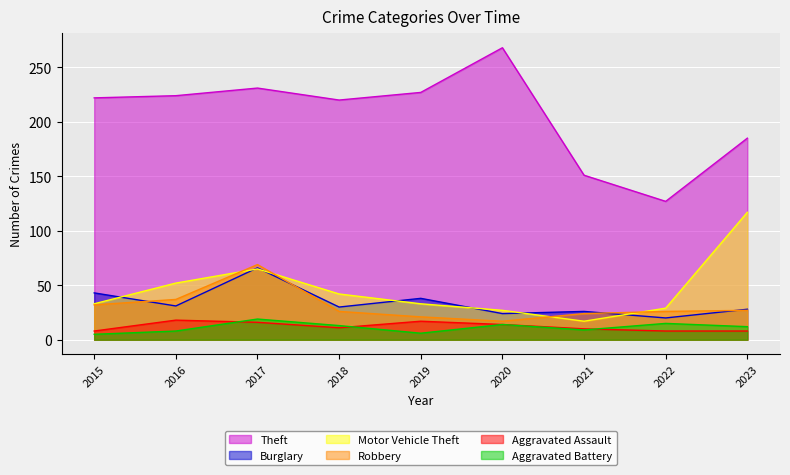

Where is the first local maximum for Robbery?

2017